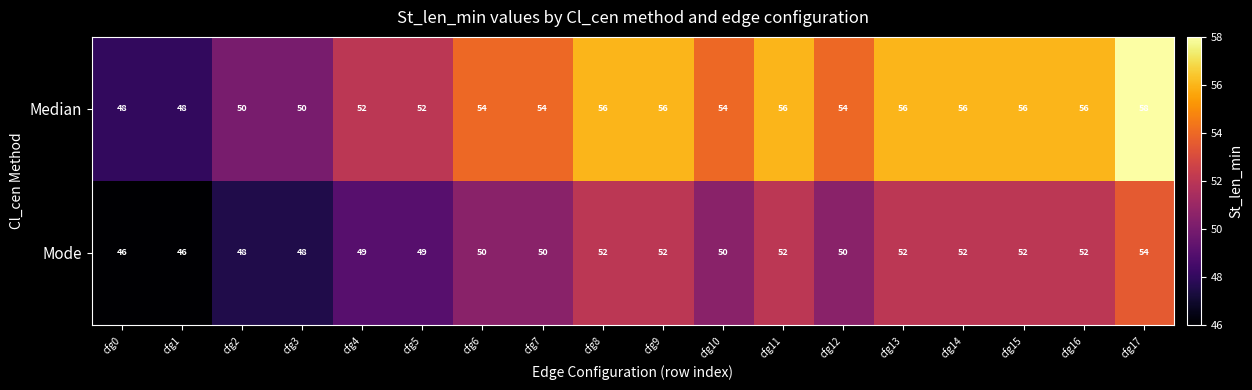

What is the spread (max minus min) of values at cfg3?

2